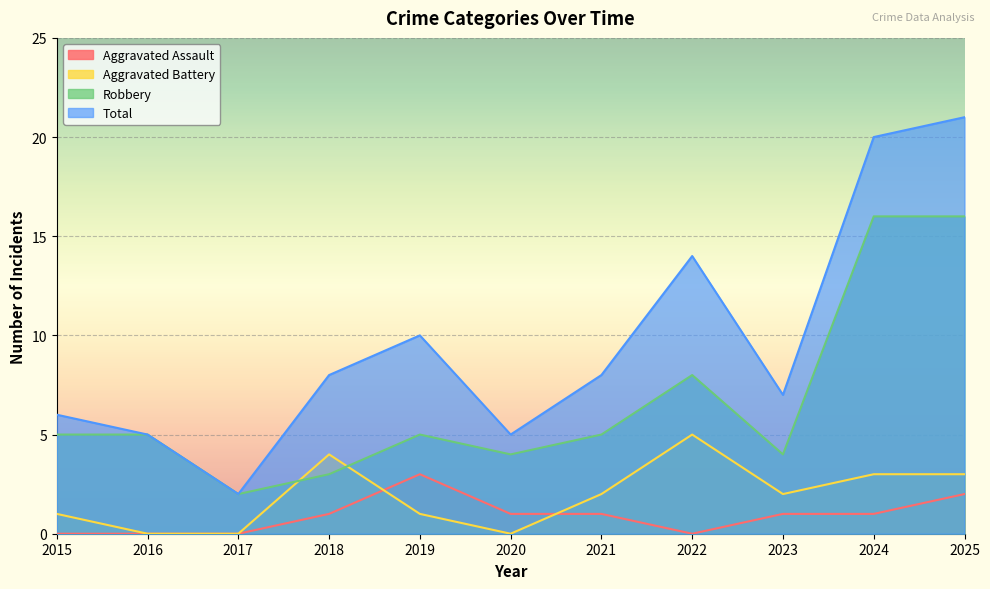

Which label corresponds to the smallest value in the chart?

2015